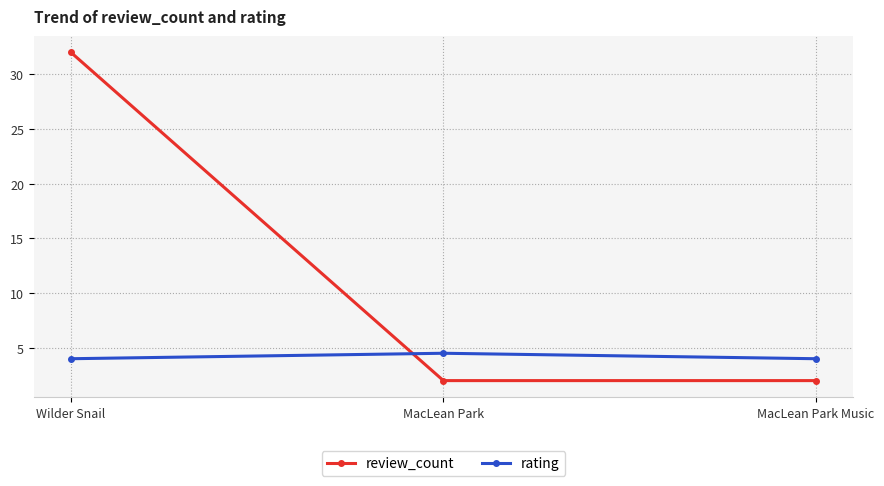

Is it true that rating equals 4.0 at Wilder Snail?

True